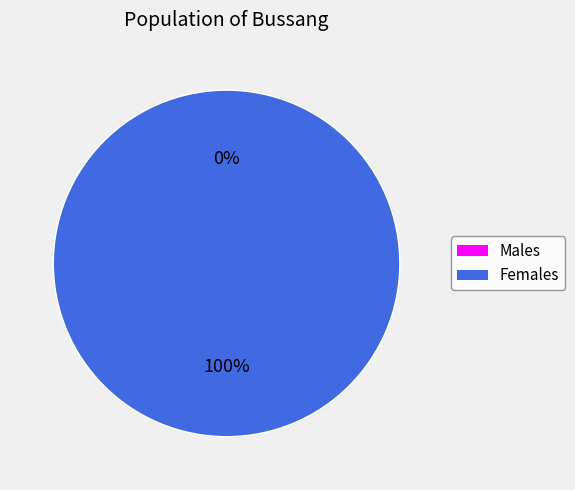

To the nearest percent, what is the average slice percentage?

50%